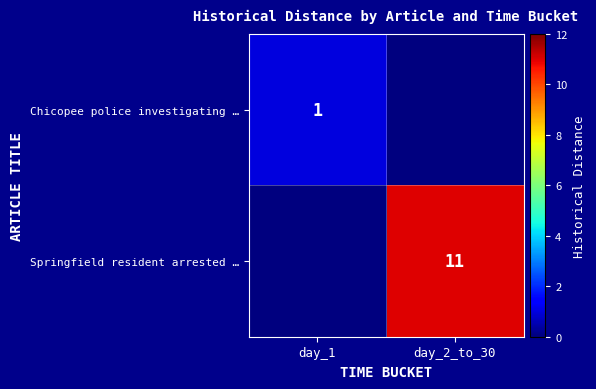

Count the number of categories in the chart.

2